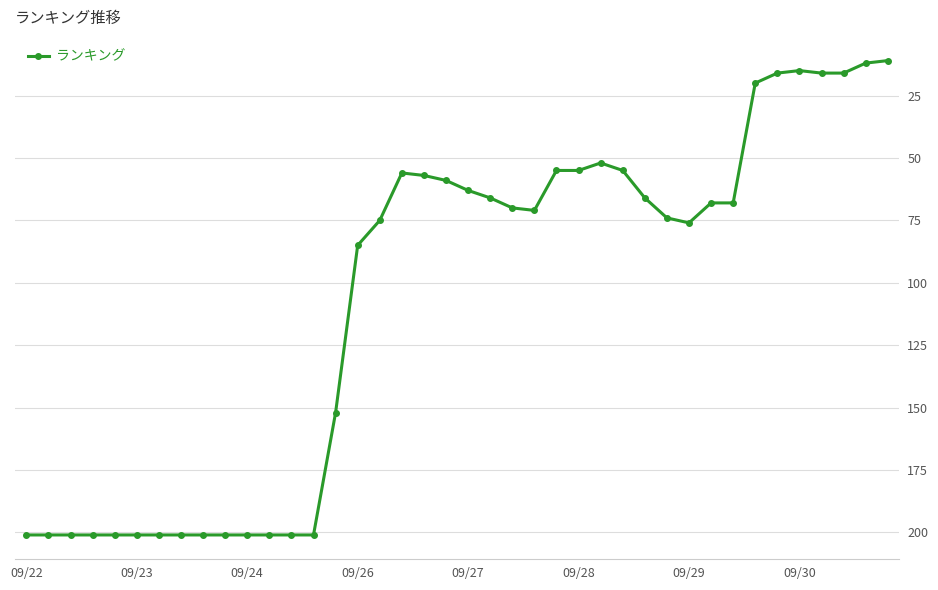

True or false: there are more than 0 points higher than both neighbors.

True